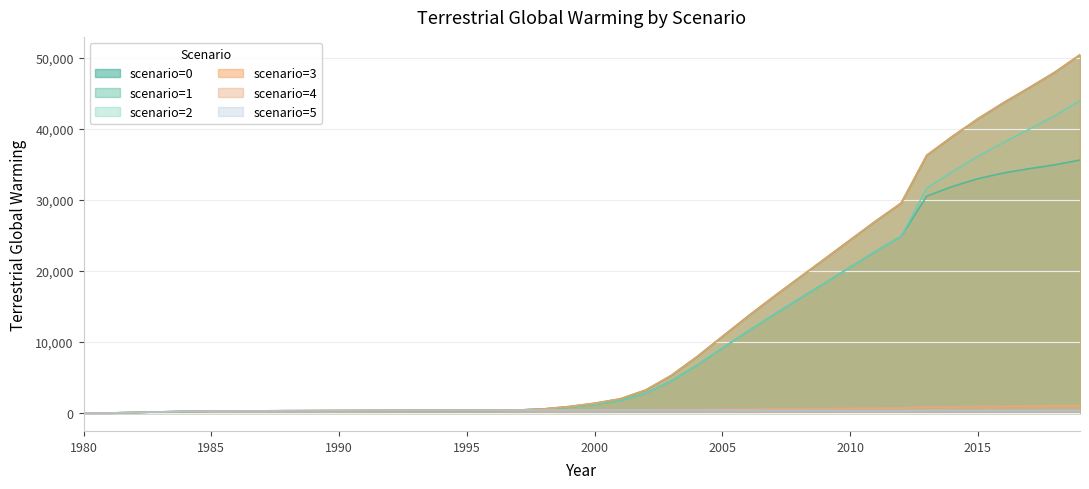

What is the maximum value for scenario=5?

427.4